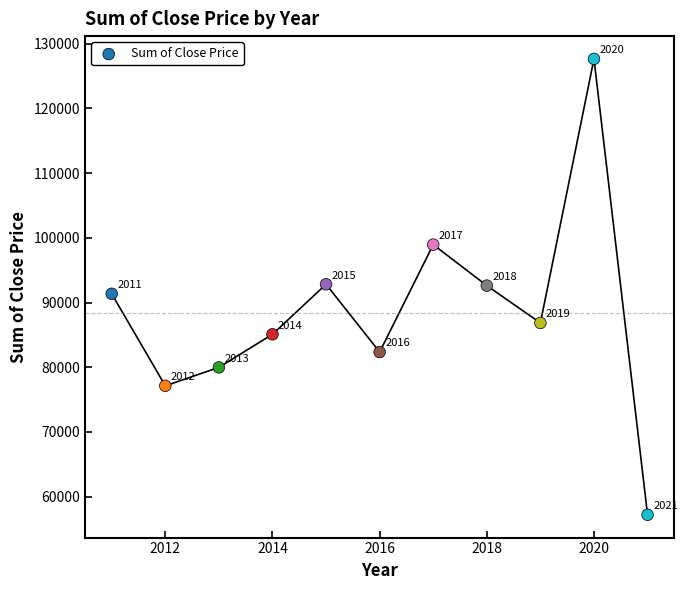

What Y value in the scatter plot is closest to 92433?

92624.2